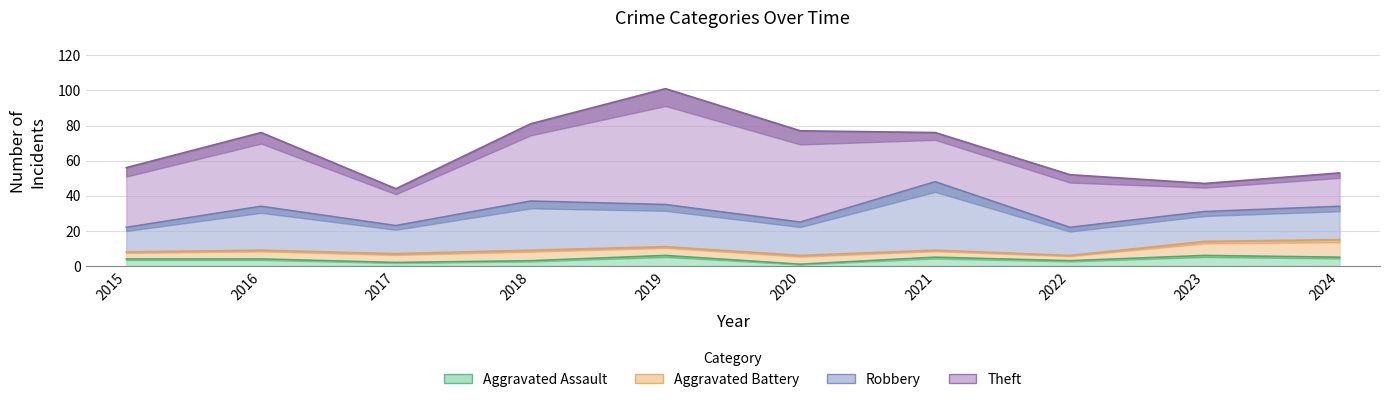

What is the sum of the Aggravated Assault values at 2021 and 2018?

8